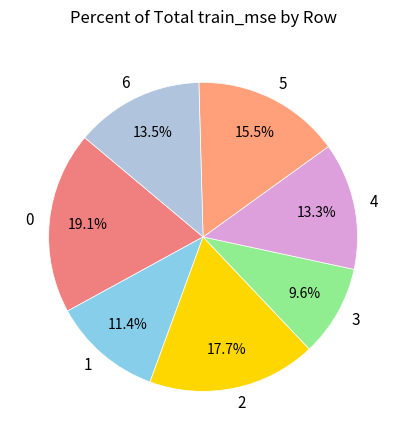

Is there a majority slice in this chart?

No